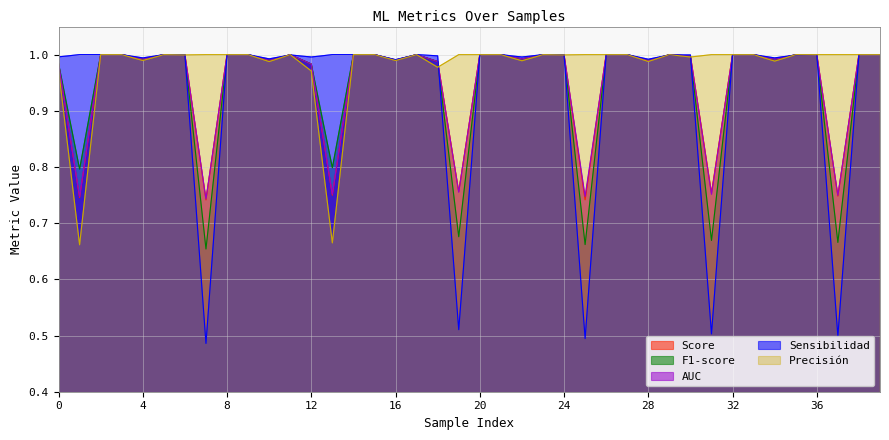

In Sensibilidad, how many points are higher than both neighbors (excluding endpoints)?

4